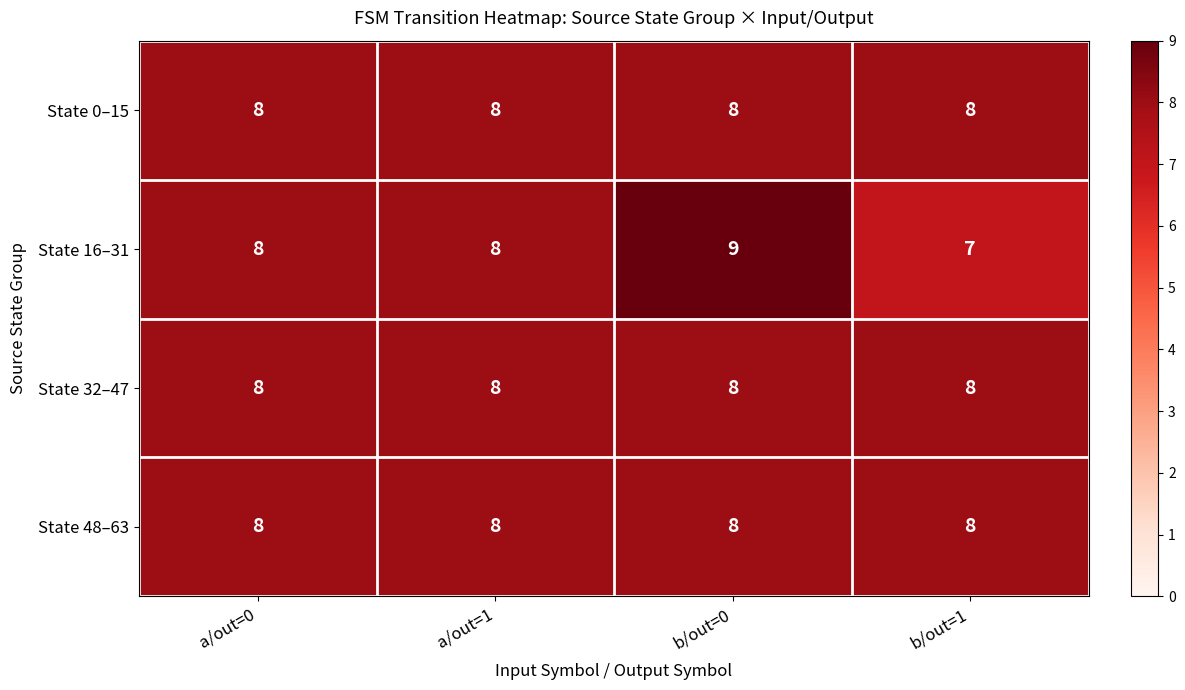

At which category does the chart reach its peak across all series?

b/out=0